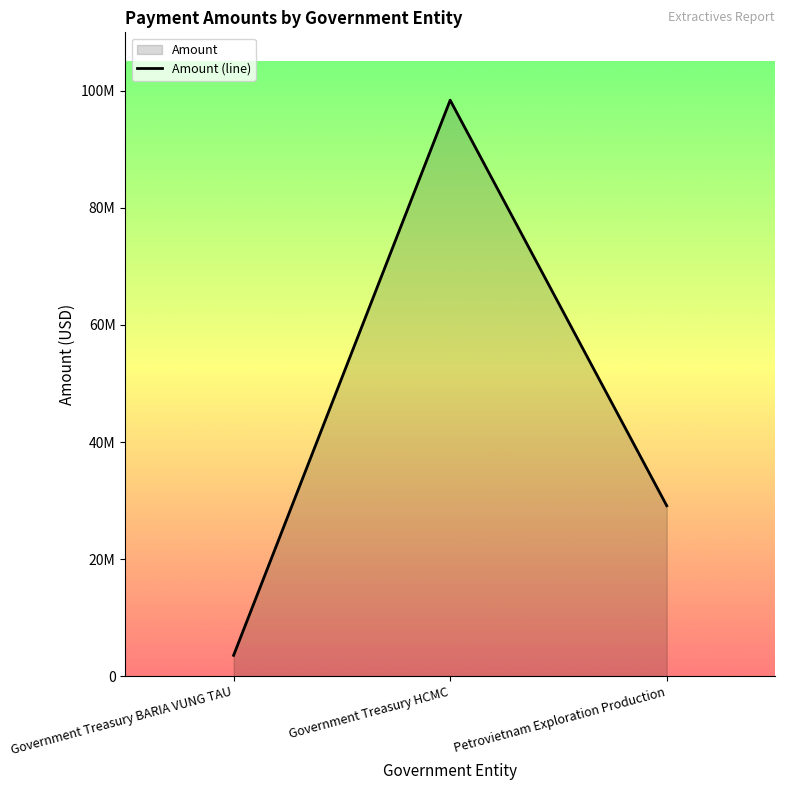

Which category has the highest value across all series?

Government Treasury HCMC